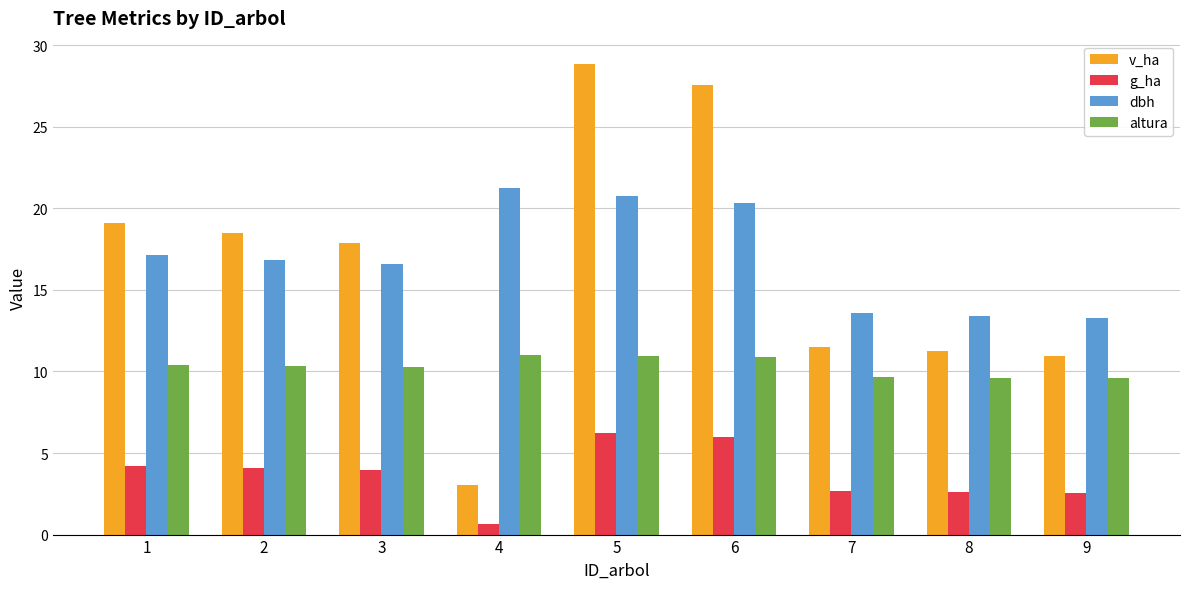

What is the value of the dbh bar at the 3rd from the left?

16.6